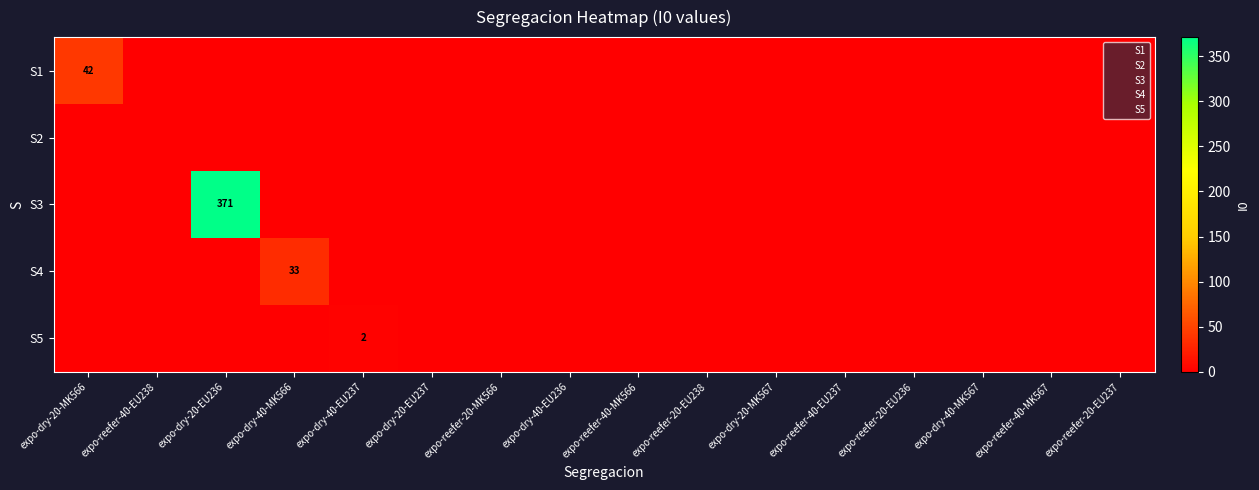

Rank the categories by S5 value from lowest to highest.

expo-dry-20-MK566, expo-reefer-40-EU238, expo-dry-20-EU236, expo-dry-40-MK566, expo-dry-20-EU237, expo-reefer-20-MK566, expo-dry-40-EU236, expo-reefer-40-MK566, expo-reefer-20-EU238, expo-dry-20-MK567, expo-reefer-40-EU237, expo-reefer-20-EU236, expo-dry-40-MK567, expo-reefer-40-MK567, expo-reefer-20-EU237, expo-dry-40-EU237